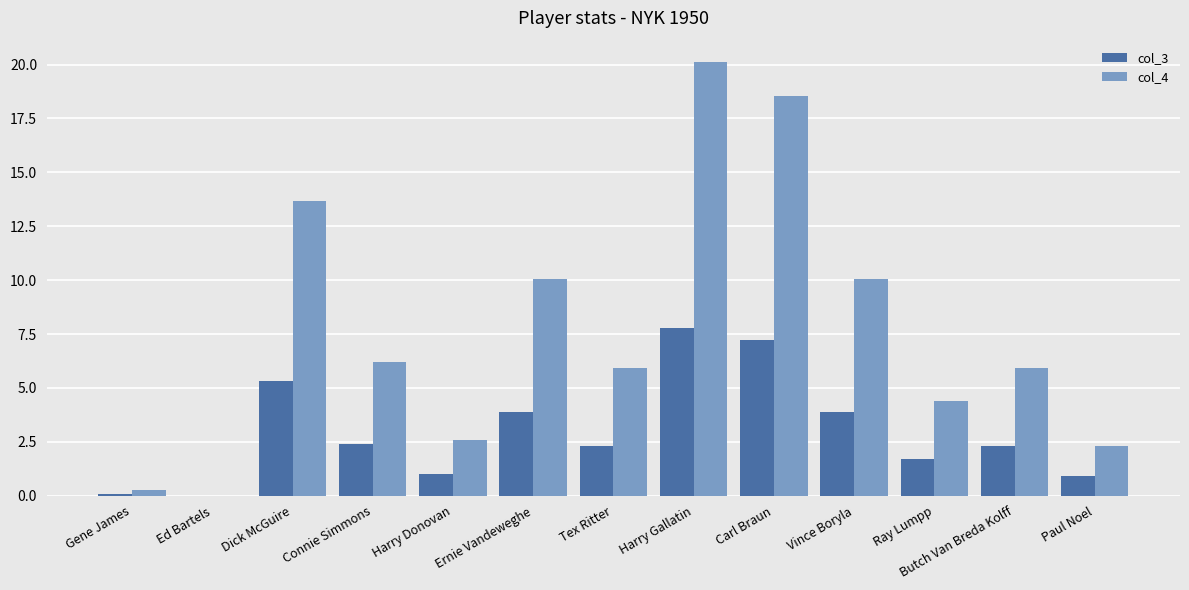

Which label corresponds to the largest value in the chart?

Harry Gallatin